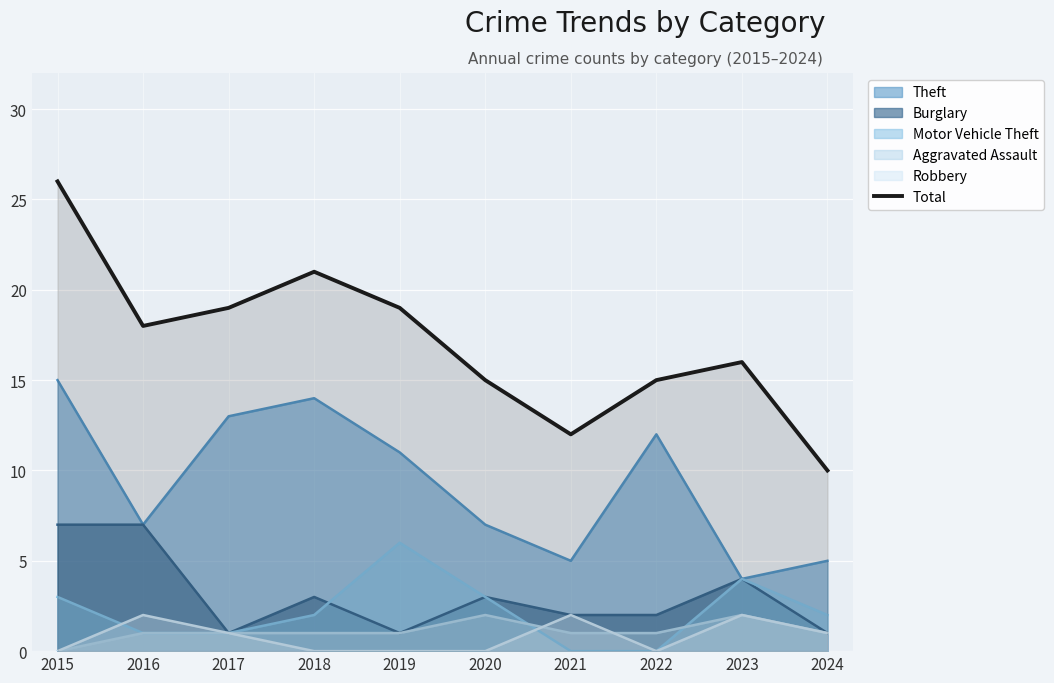

Reading left to right, transcribe all the data shown in this chart.

2015=26	2016=18	2017=19	2018=21	2019=19	2020=15	2021=12	2022=15	2023=16	2024=10